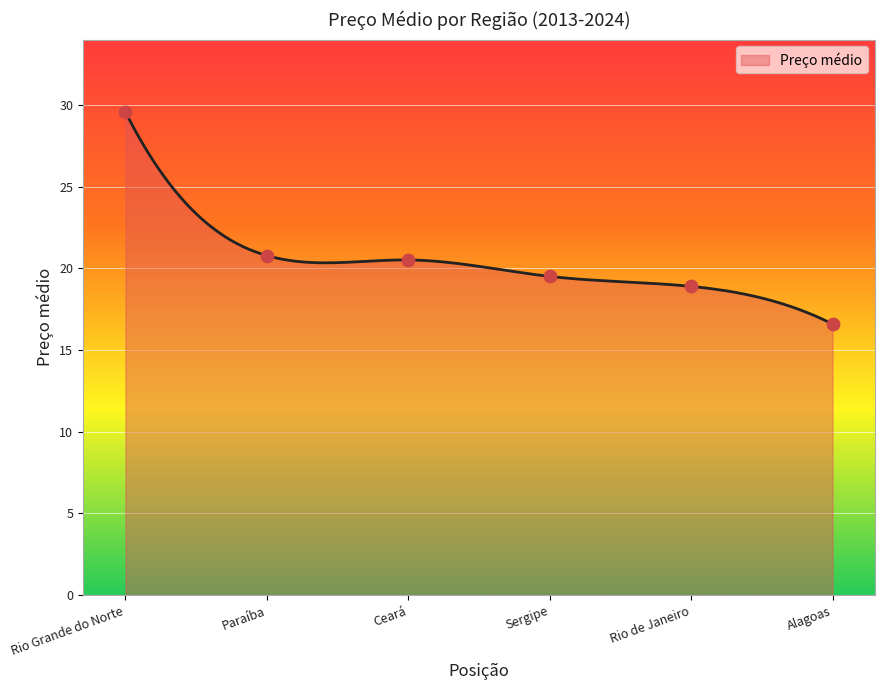

Which has a higher value, Sergipe or Ceará?

Ceará